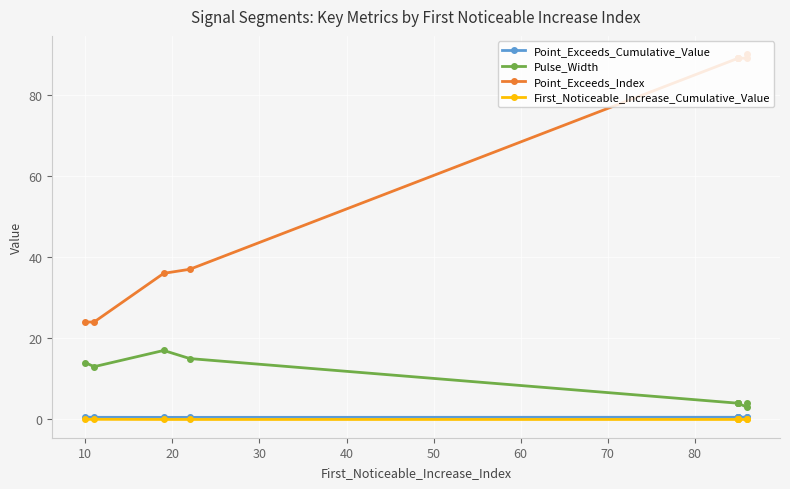

What is the difference between the maximum and minimum values in the Pulse_Width series?

14.0